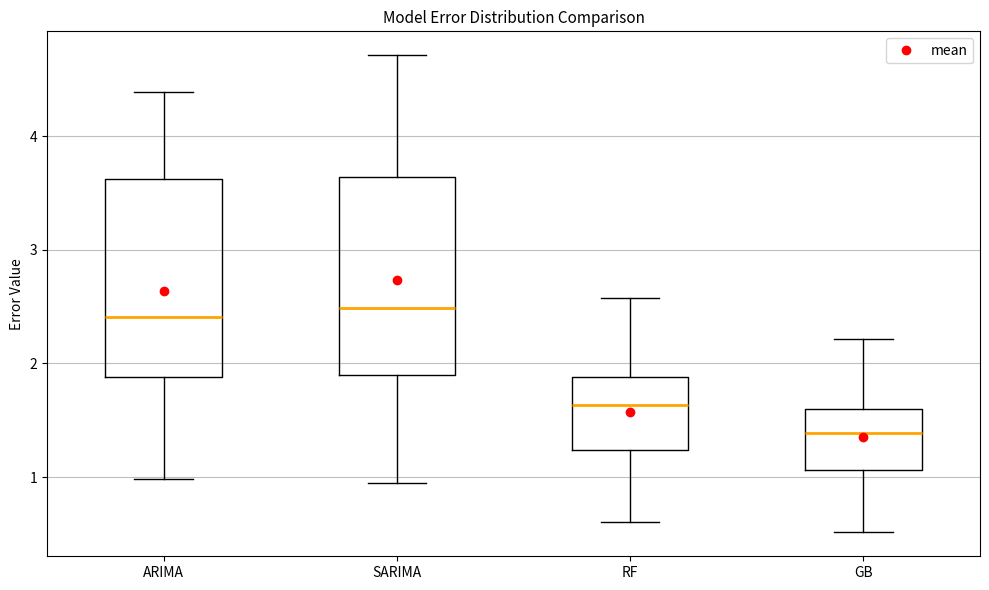

Reading left to right, transcribe this box plot: for each box, give where its median line is, the range the box spans, and where its two whiskers end, as read against the y-axis. The values are not printed on the chart, so give them approximately, as read against the axis.

ARIMA: median 2.4, box 1.9 to 3.6, whiskers 1.0 to 4.4
SARIMA: median 2.5, box 1.9 to 3.6, whiskers 0.9 to 4.7
RF: median 1.6, box 1.2 to 1.9, whiskers 0.6 to 2.6
GB: median 1.4, box 1.1 to 1.6, whiskers 0.5 to 2.2